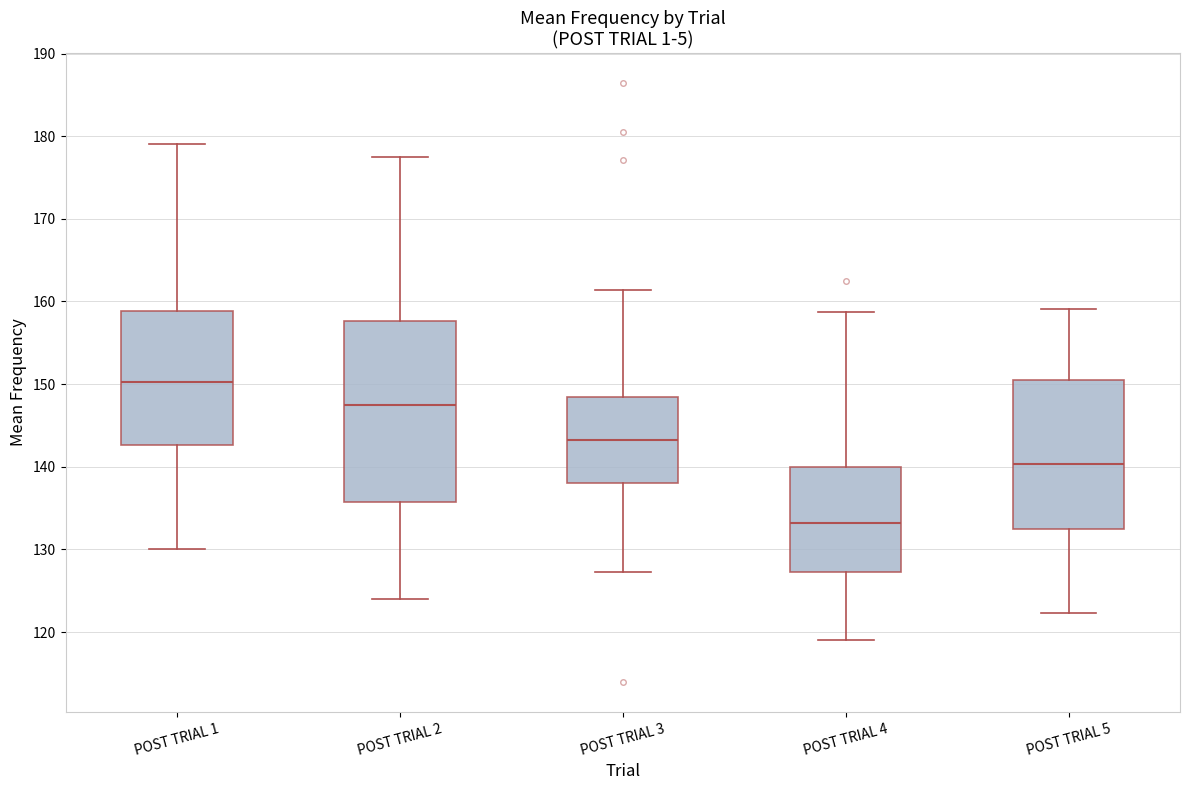

Reading left to right, read every box against the y-axis: the position of its median line, the range the box covers, and the ends of its whiskers. The values are not printed on the chart, so give them approximately, as read against the axis.

POST TRIAL 1: median 150, box 143 to 159, whiskers 130 to 179
POST TRIAL 2: median 147, box 136 to 158, whiskers 124 to 177
POST TRIAL 3: median 143, box 138 to 148, whiskers 127 to 161
POST TRIAL 4: median 133, box 127 to 140, whiskers 119 to 159
POST TRIAL 5: median 140, box 132 to 151, whiskers 122 to 159